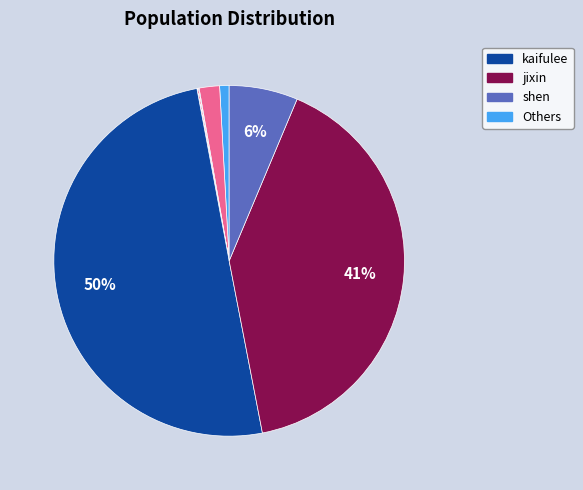

Which slice is the largest?

kaifulee